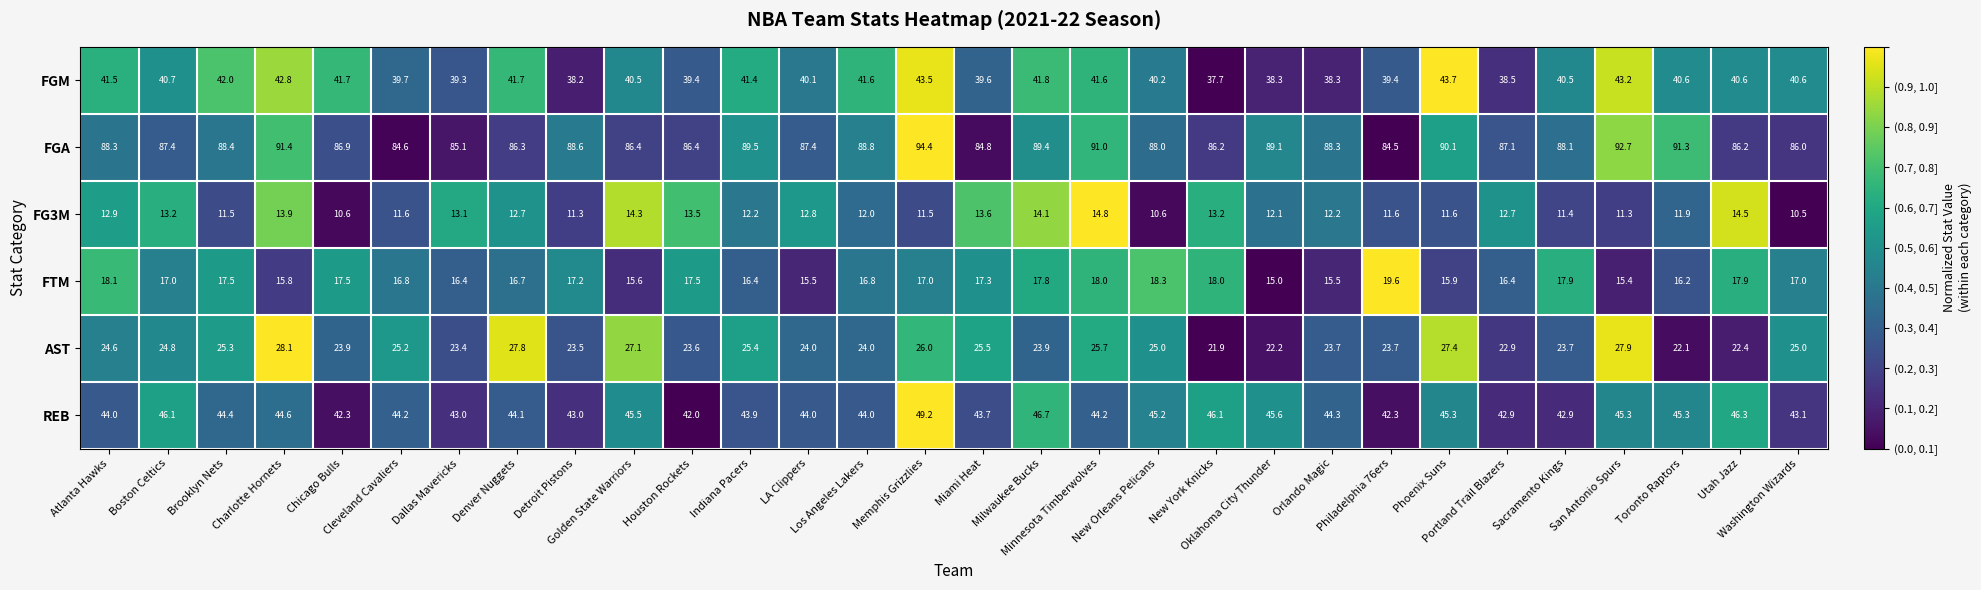

Rank the series at Houston Rockets from highest to lowest value.

FGA, REB, FGM, AST, FTM, FG3M